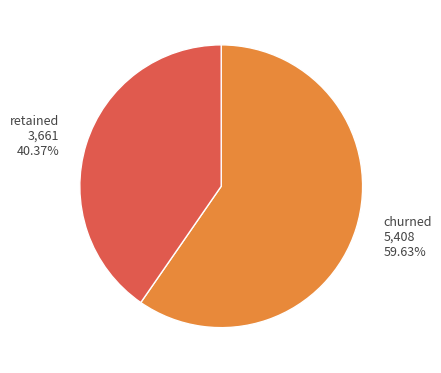

Does any single category account for the majority?

Yes